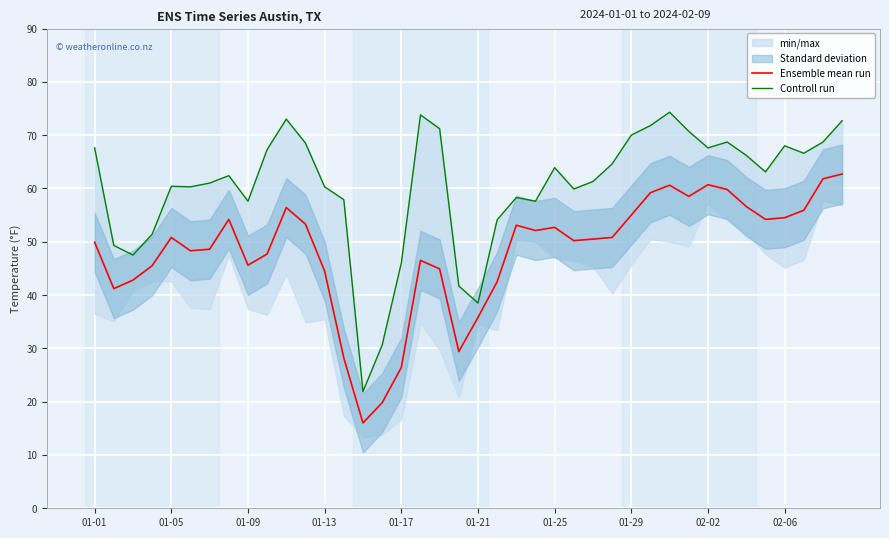

What is the average value of the Controll run series?

60.4